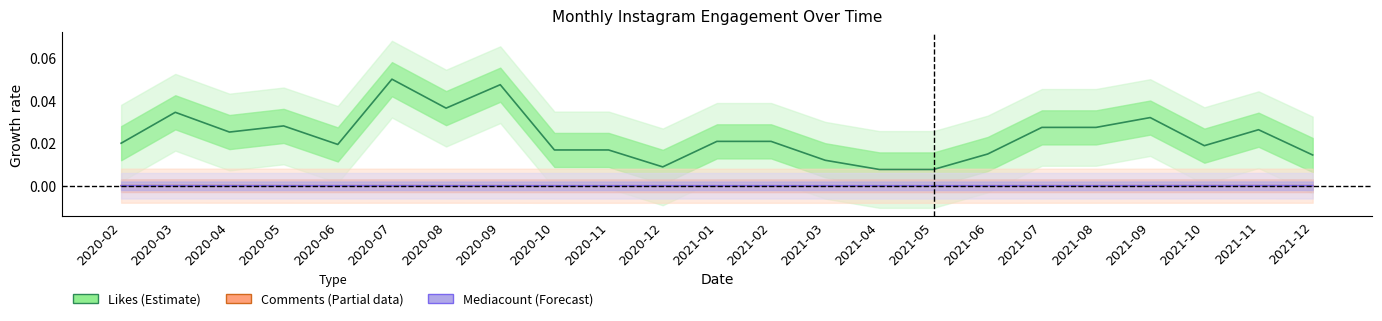

At how many categories does at least one series exceed 0?

23